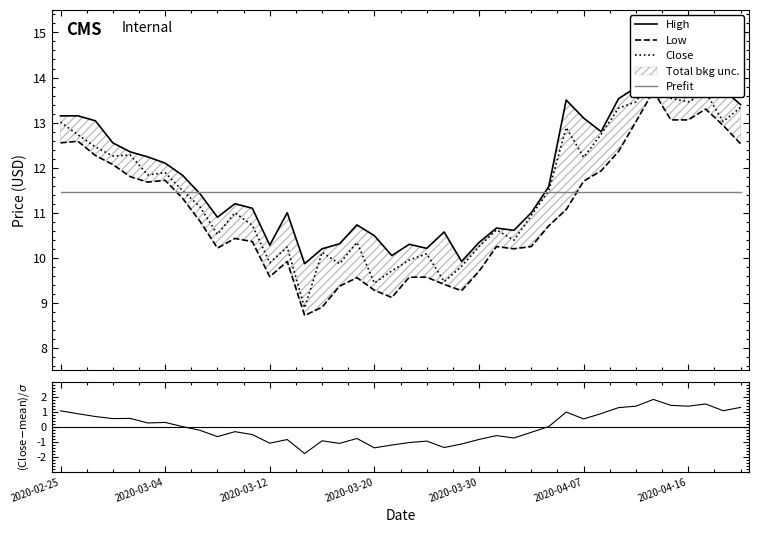

Which series has the largest range (max minus min)?

Close